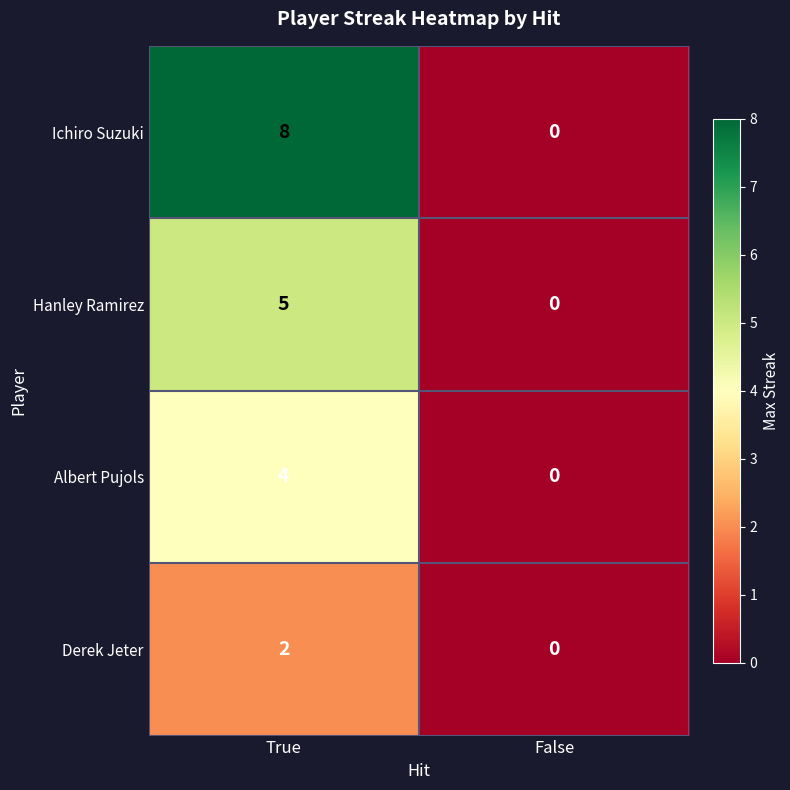

Is the value of Hanley Ramirez at True greater than the value of Albert Pujols at True?

Yes